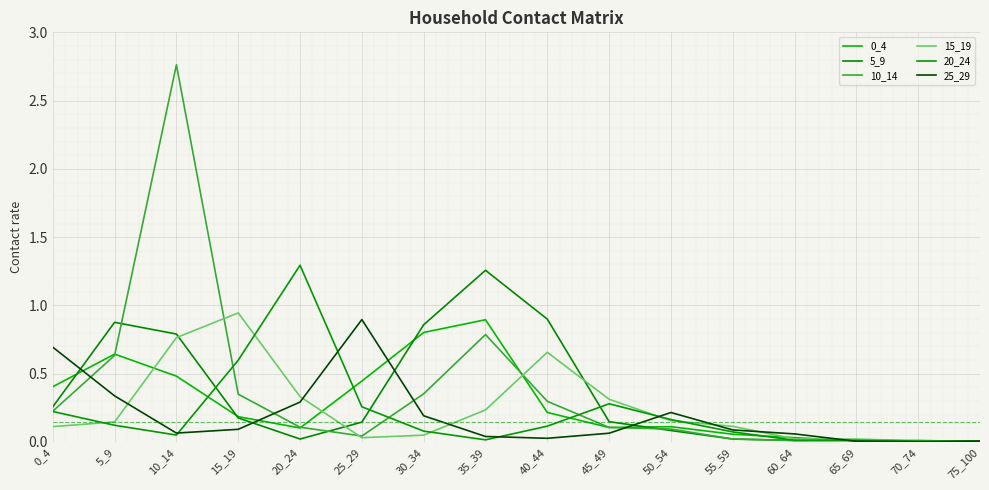

What is the greatest value displayed?

2.8